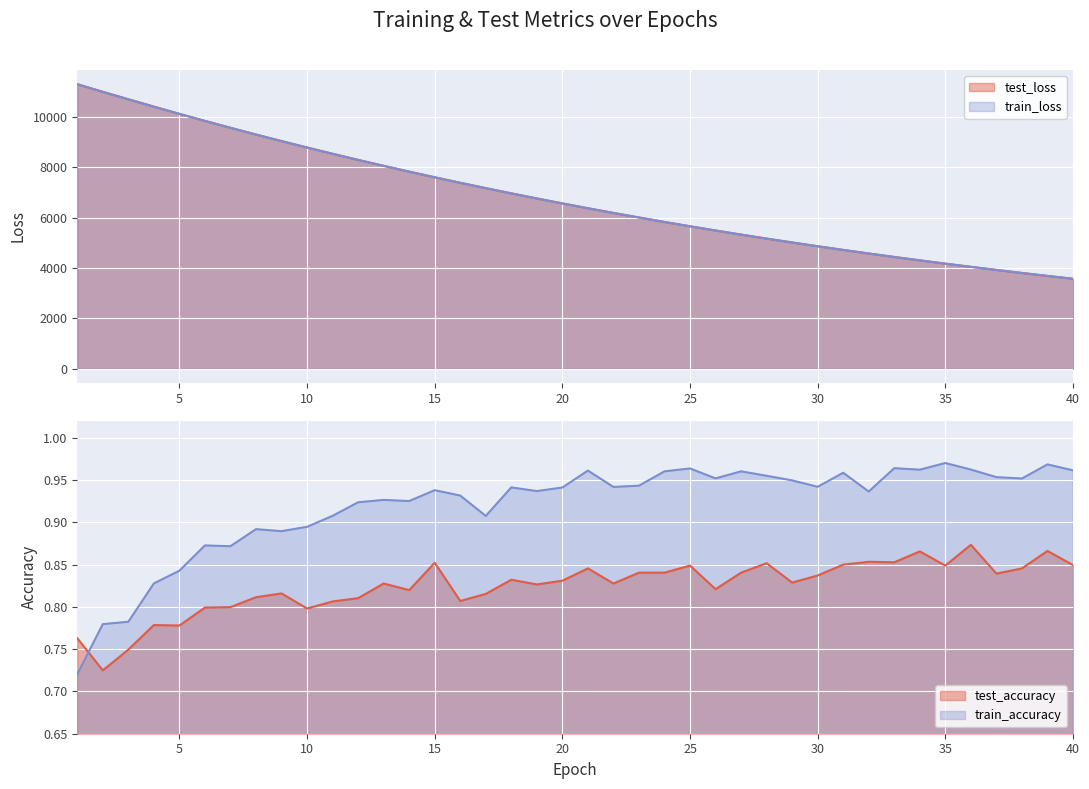

Where is train_accuracy nearest to the value 0?

1